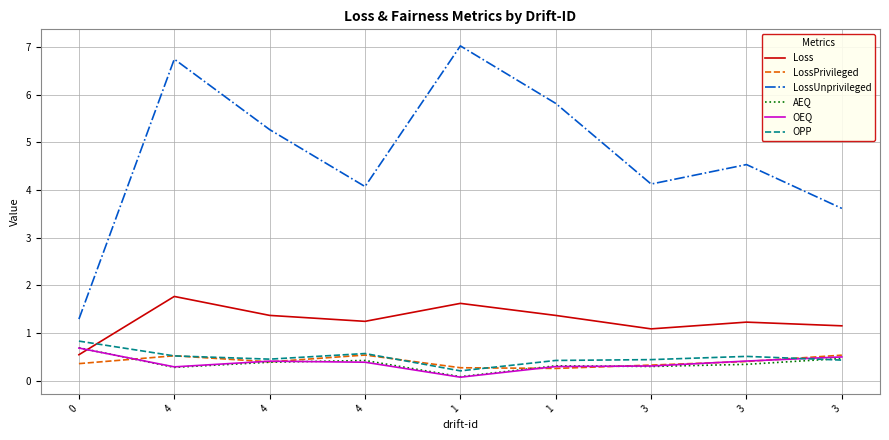

What is the label of the 8th point from the left?

3